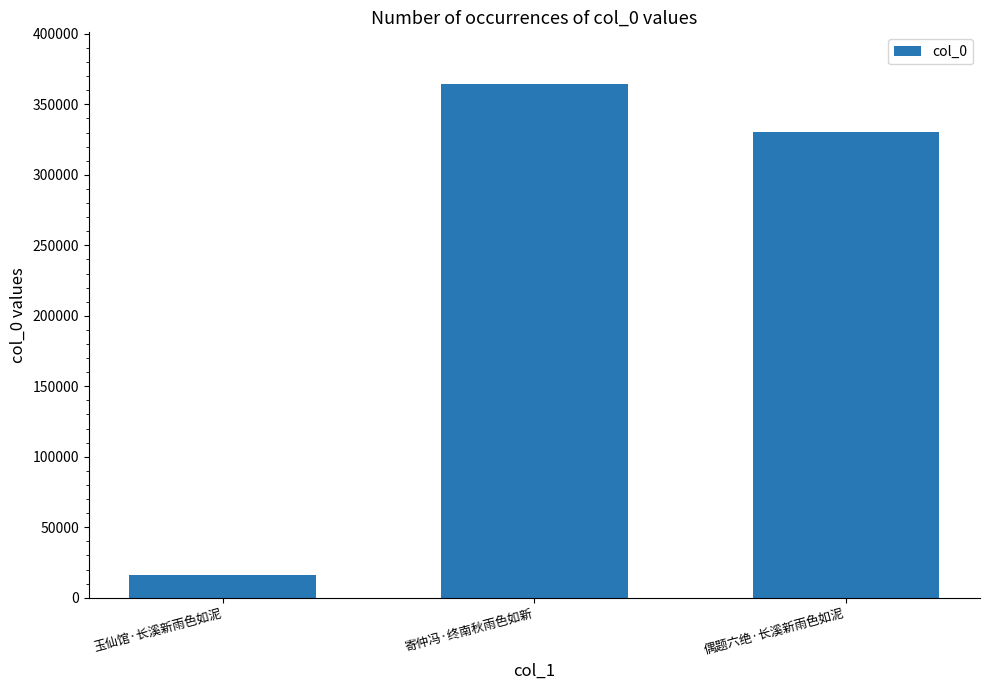

Between 偶题六绝·长溪新雨色如泥 and 寄仲冯·终南秋雨色如新, which is larger?

寄仲冯·终南秋雨色如新